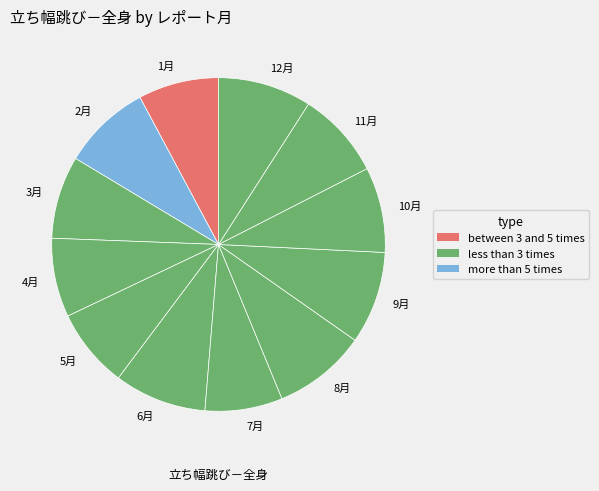

Is 10月 the majority of the pie?

No